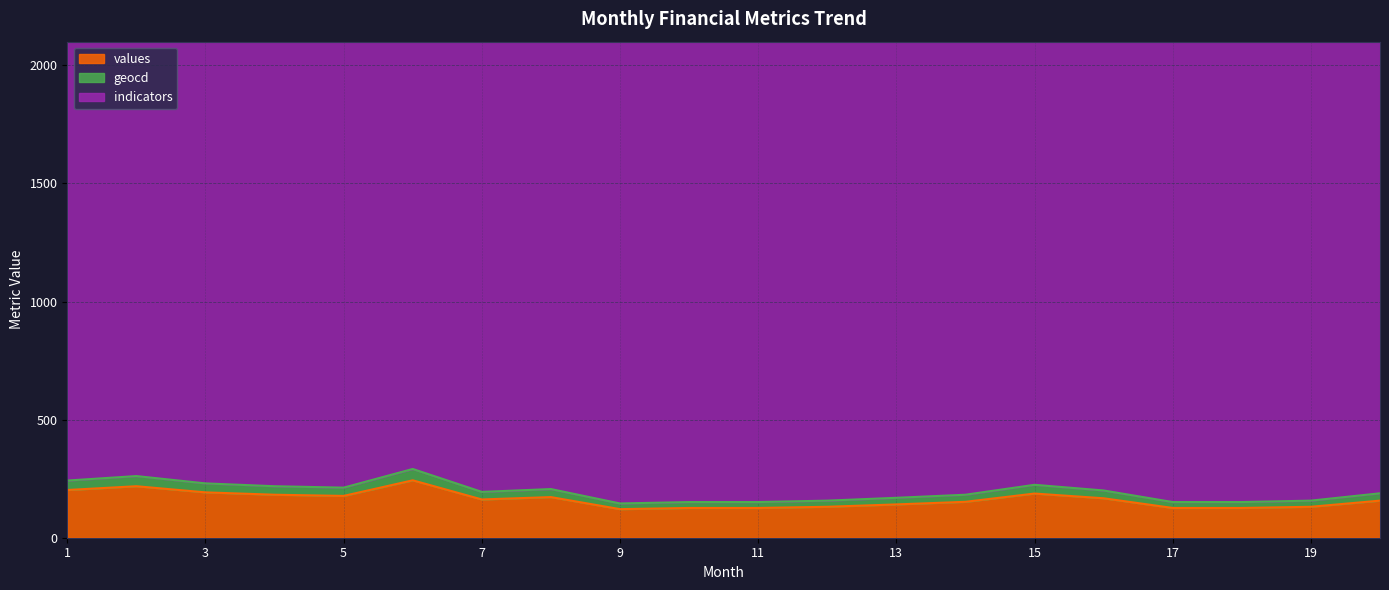

The value of values at 11 is 195. True or false?

False